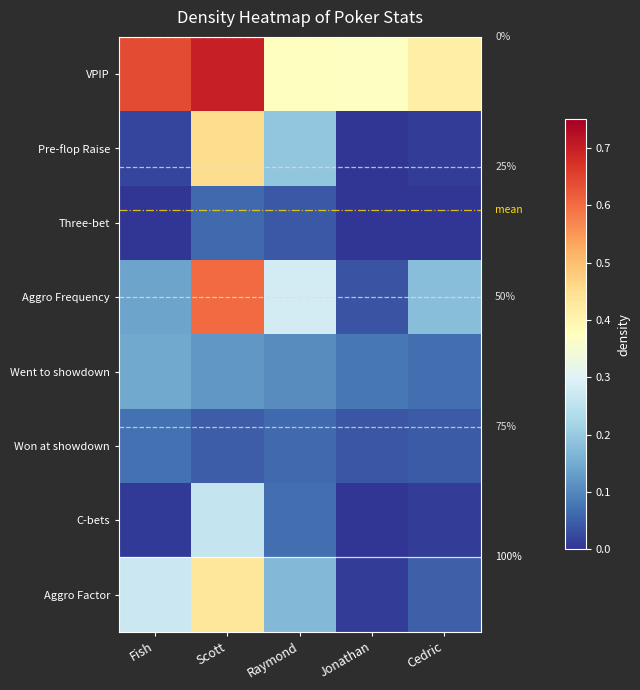

Is it true that Pre-flop Raise equals 0.0 at Jonathan?

True